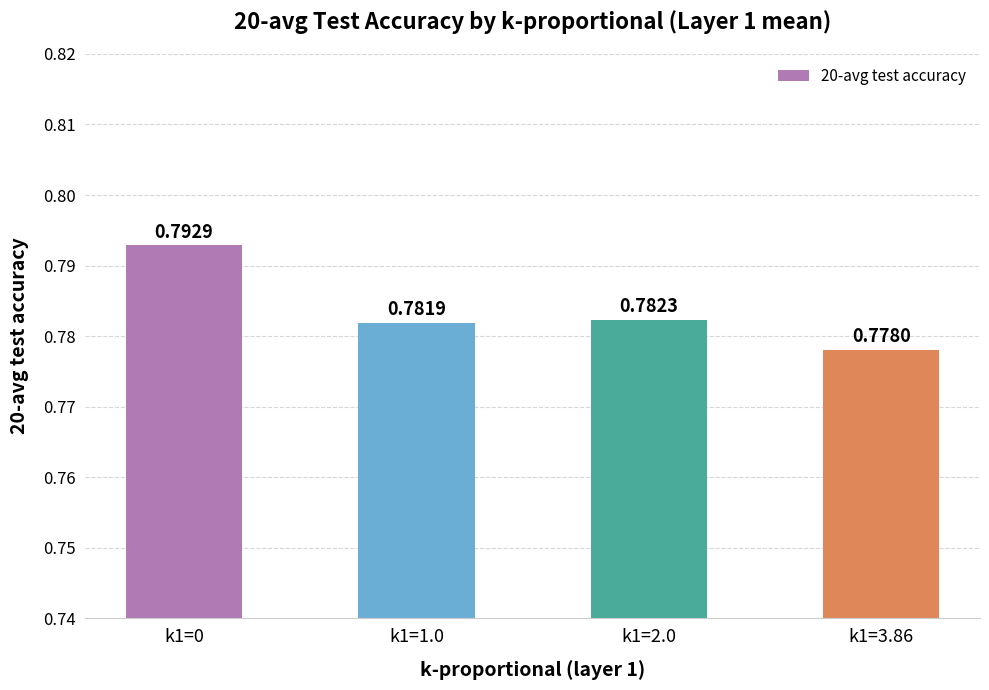

List the labels in order of value, largest first.

k1=0, k1=2.0, k1=1.0, k1=3.86